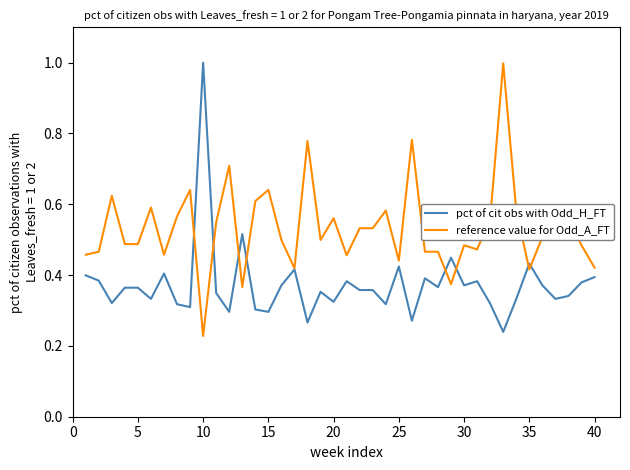

Which series has the largest total across all categories?

reference value for Odd_A_FT